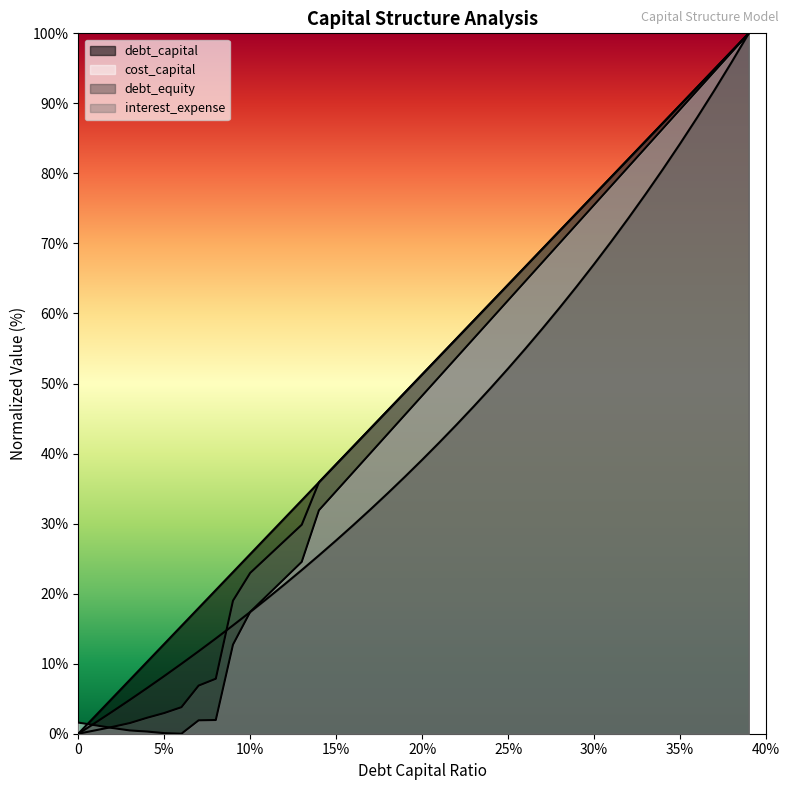

List the labels in order of interest_expense value, largest first.

0.39, 0.38, 0.37, 0.36, 0.35, 0.34, 0.33, 0.32, 0.31, 0.3, 0.29, 0.28, 0.27, 0.26, 0.25, 0.24, 0.23, 0.22, 0.21, 0.2, 0.19, 0.18, 0.17, 0.16, 0.15, 0.14, 0.13, 0.12, 0.11, 0.1, 0.09, 0.08, 0.07, 0.06, 0.05, 0.04, 0.03, 0.02, 0.01, 0.0